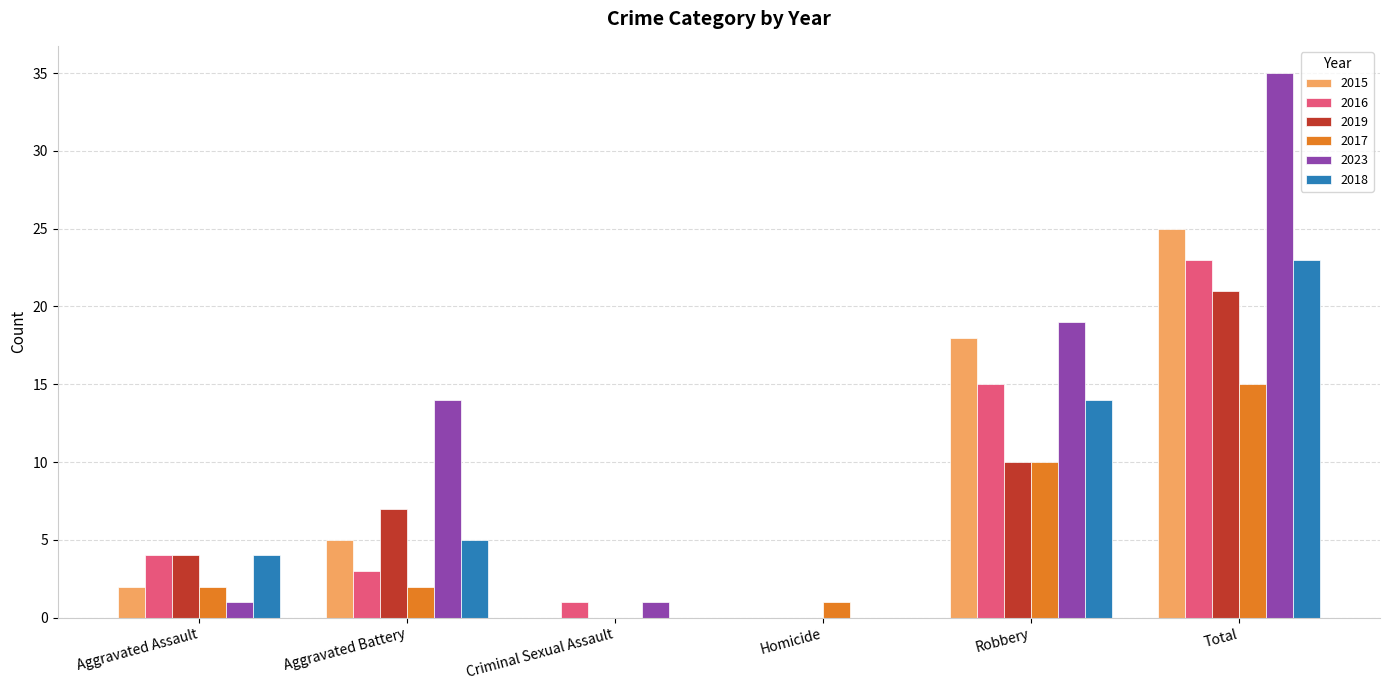

What is the average value of the 2015 series?

8